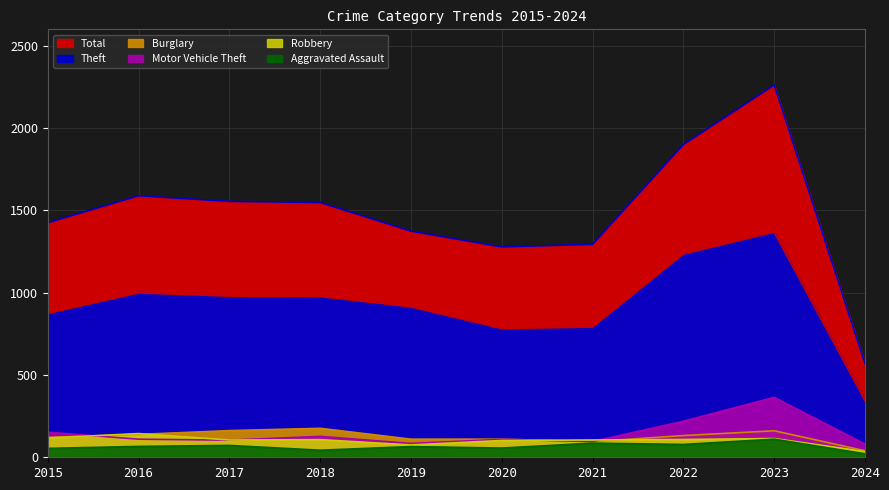

How many interior local peaks does the Burglary series have?

2